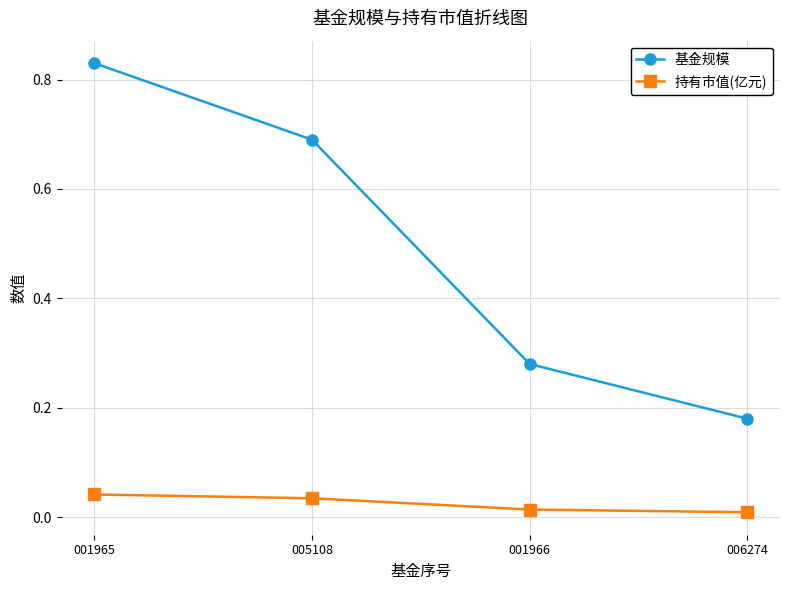

True or false: 基金规模 has a value of 0.2 at 001966.

False